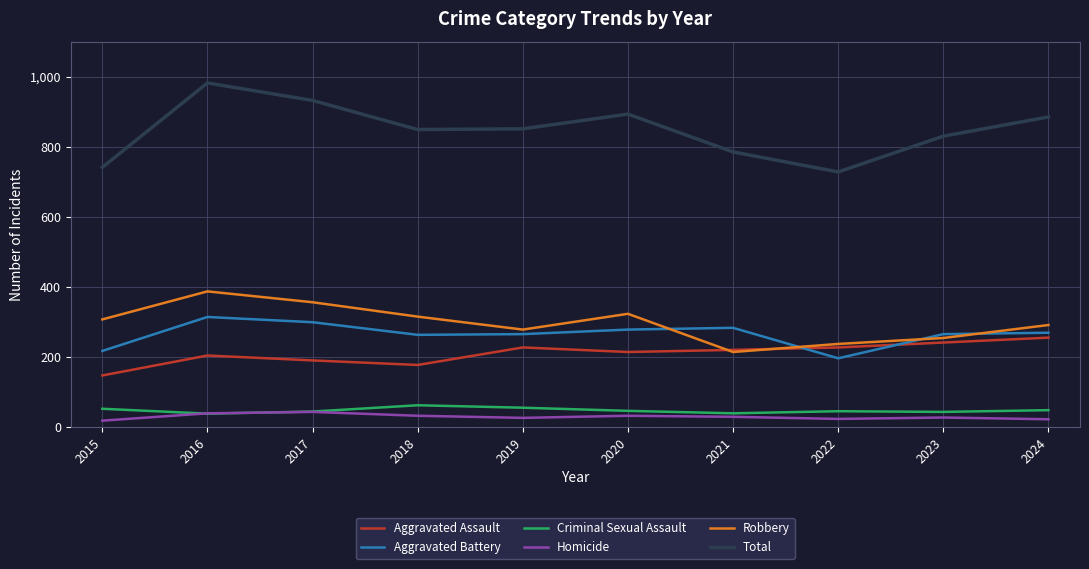

Rank the series by their maximum value, from lowest to highest.

Homicide, Criminal Sexual Assault, Aggravated Assault, Aggravated Battery, Robbery, Total